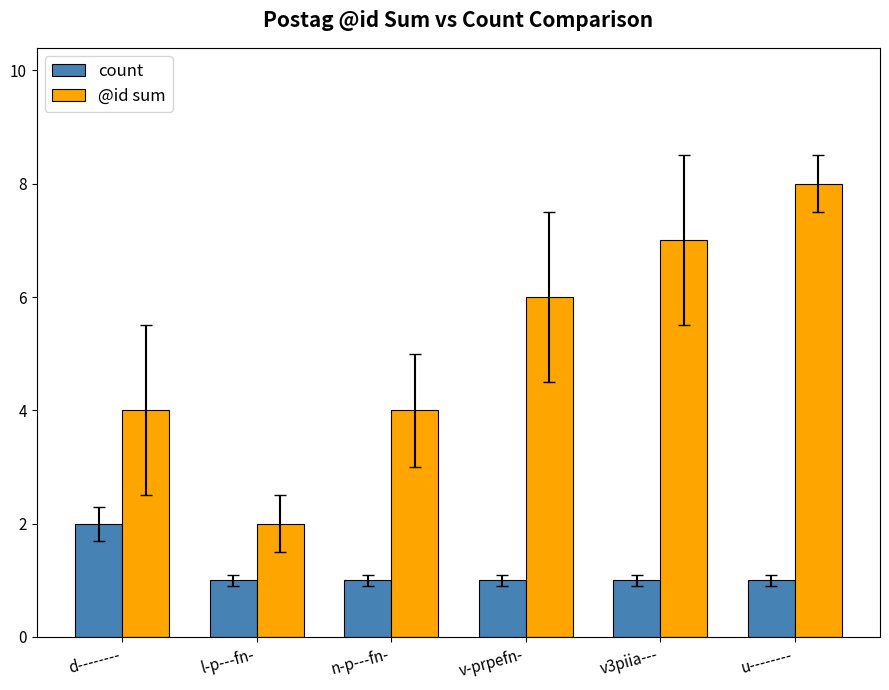

Reading left to right, list all the values displayed in this chart.

count: d--------=2	l-p---fn-=1	n-p---fn-=1	v-prpefn-=1	v3piia---=1	u--------=1
@id sum: d--------=4	l-p---fn-=2	n-p---fn-=4	v-prpefn-=6	v3piia---=7	u--------=8